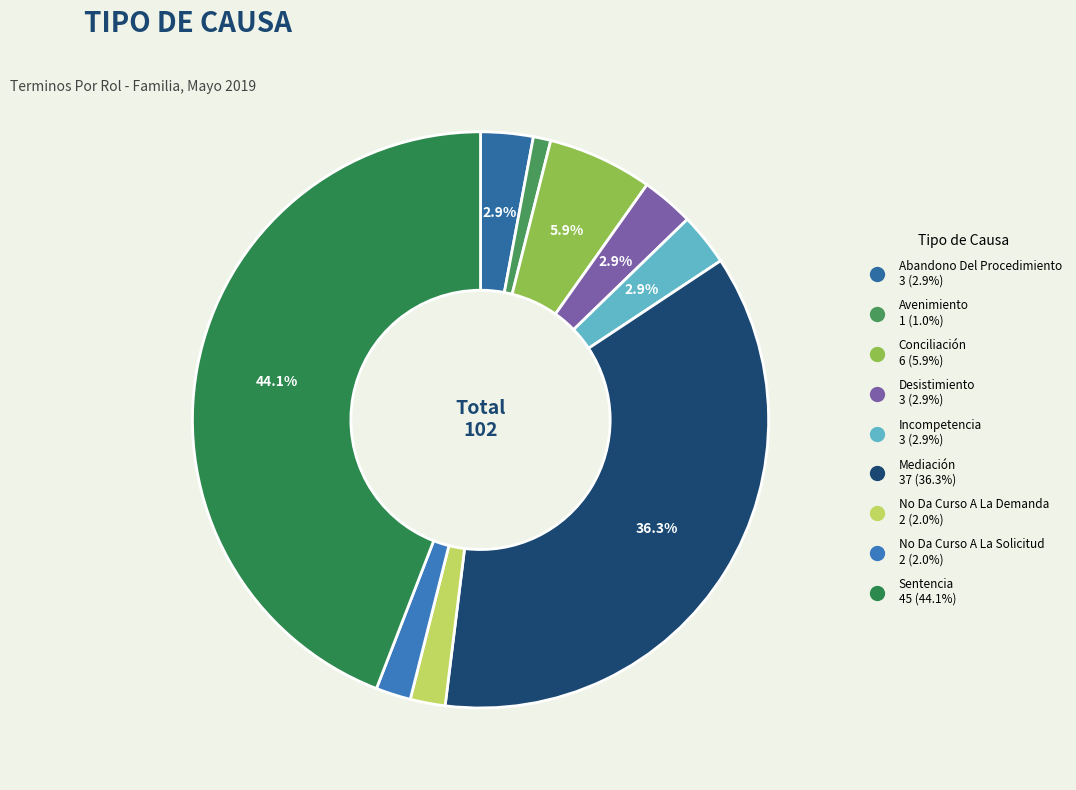

What is the largest slice in the pie chart?

Sentencia